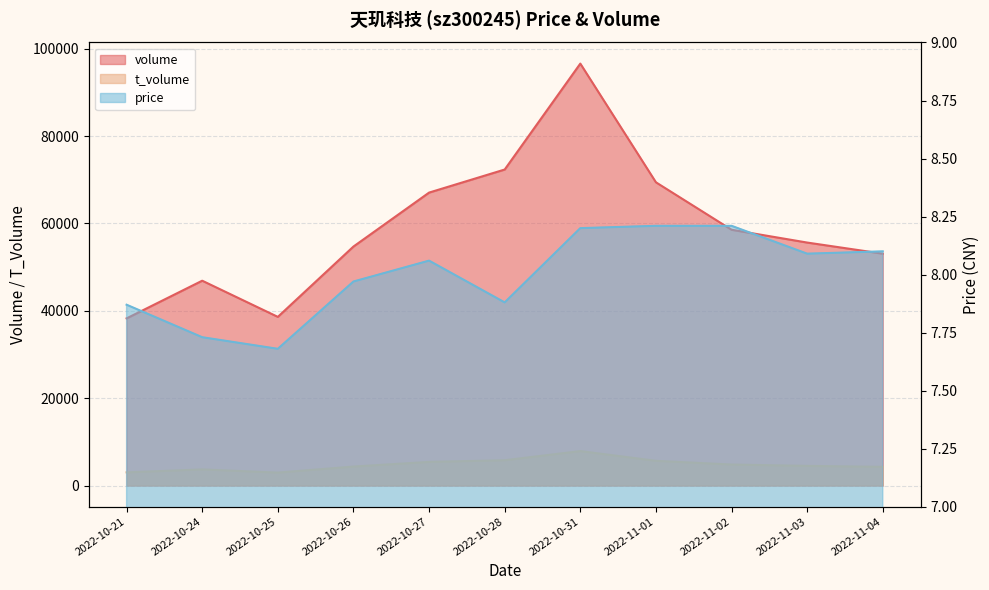

List the series in order of their peak value, lowest first.

price, t_volume, volume